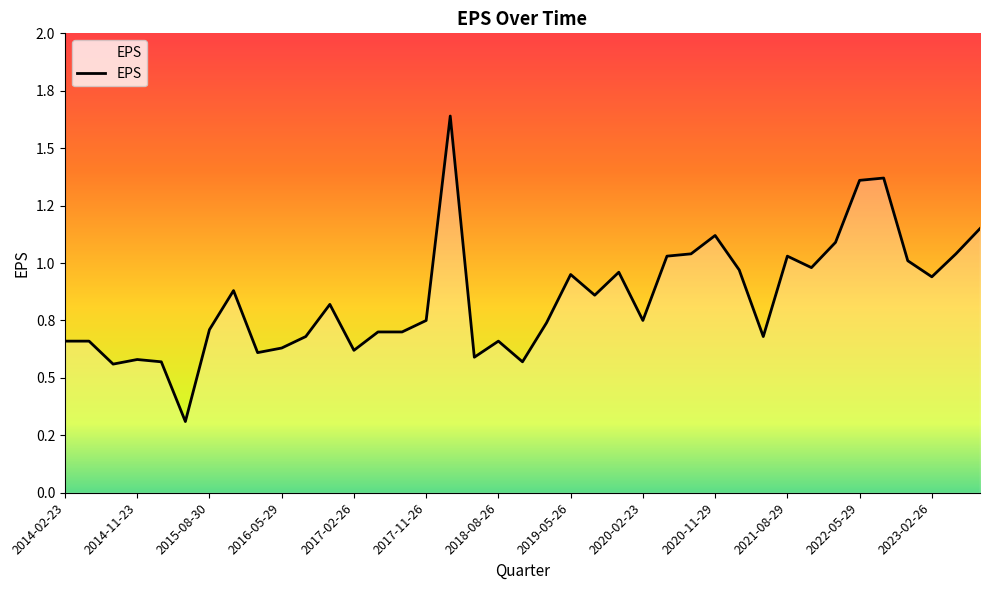

Is this an area chart (filled region under the line)?

No